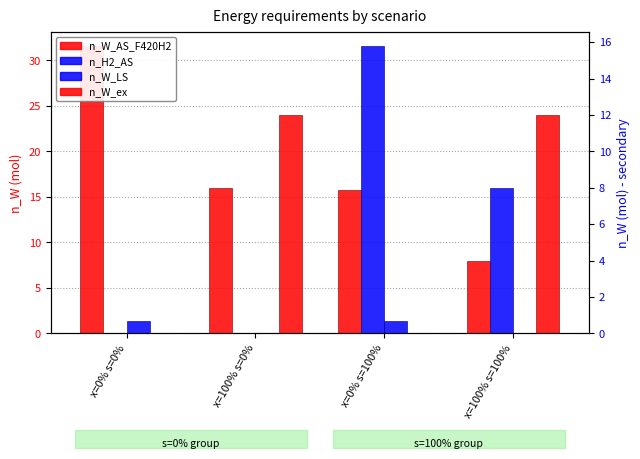

What is the total value across all series at x=0% s=0%?

32.2